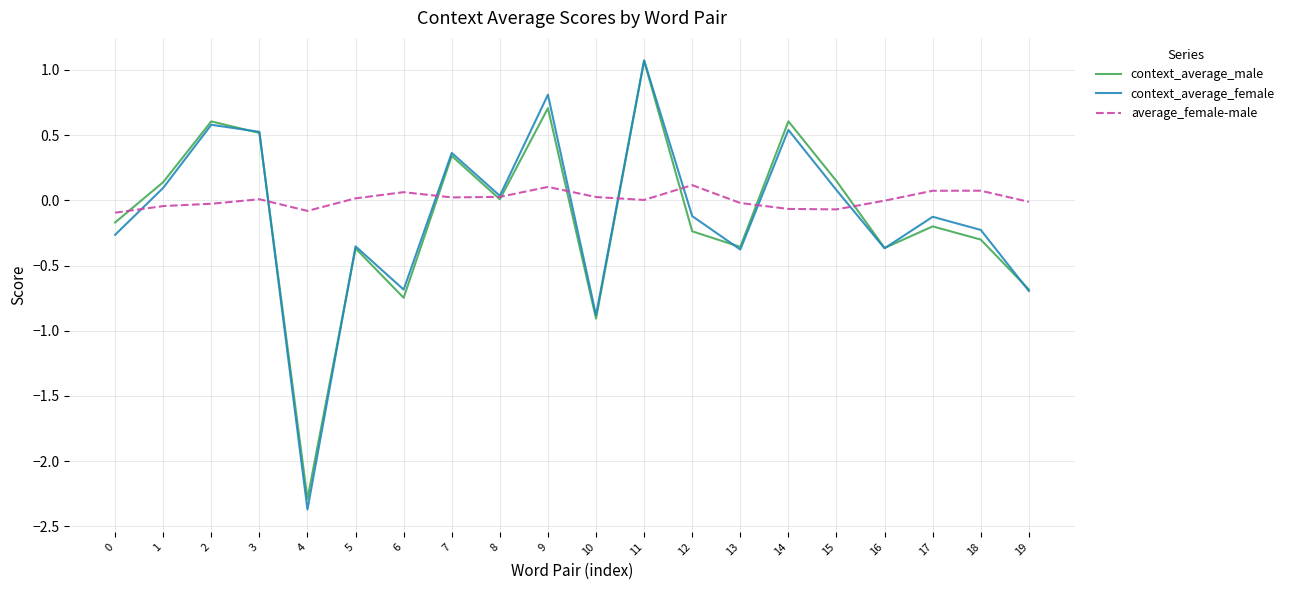

Is the value of context_average_male at 18 greater than the value of context_average_female at 12?

No